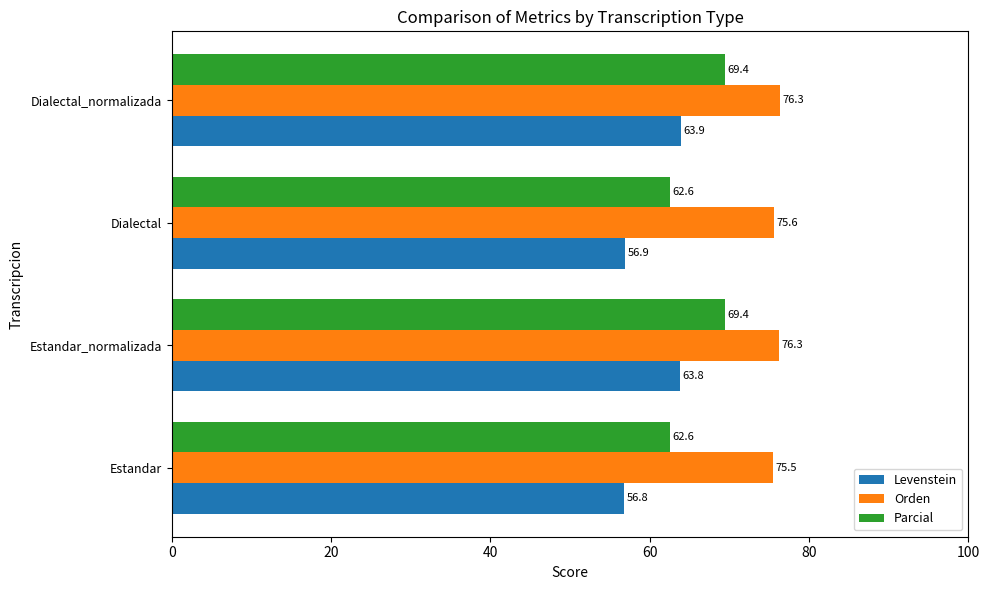

List the series in order of their peak value, highest first.

Orden, Parcial, Levenstein